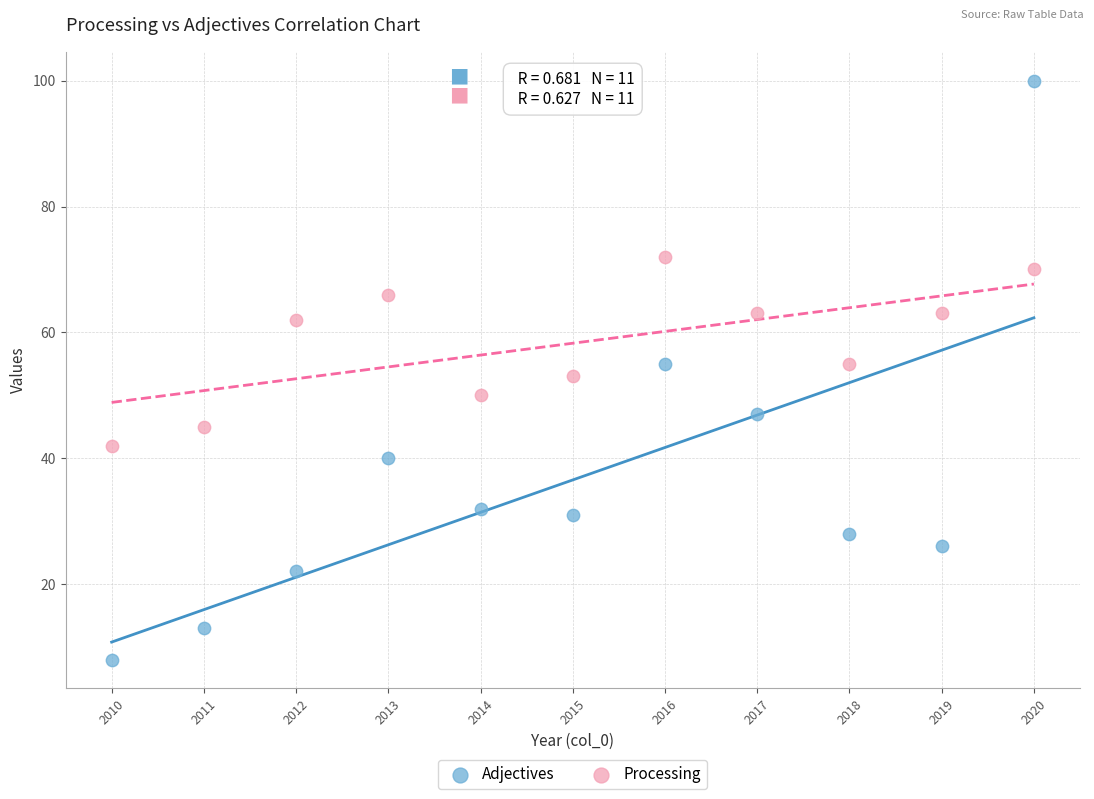

Which series contains the highest Y value?

Adjectives